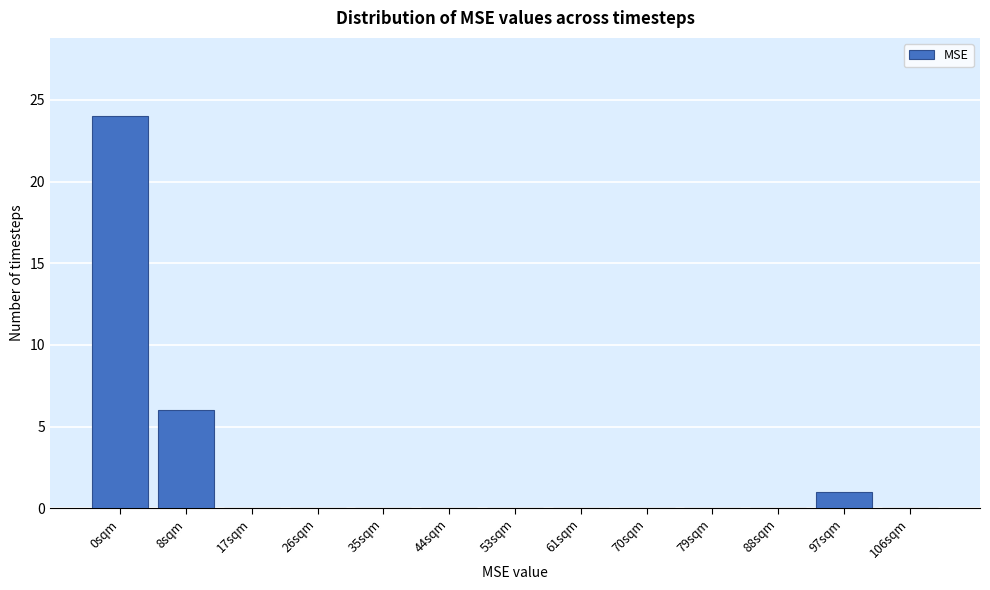

Reading left to right, list all the values displayed in this chart.

0sqm=24	8sqm=6	17sqm=0	26sqm=0	35sqm=0	44sqm=0	53sqm=0	61sqm=0	70sqm=0	79sqm=0	88sqm=0	97sqm=1	106sqm=0